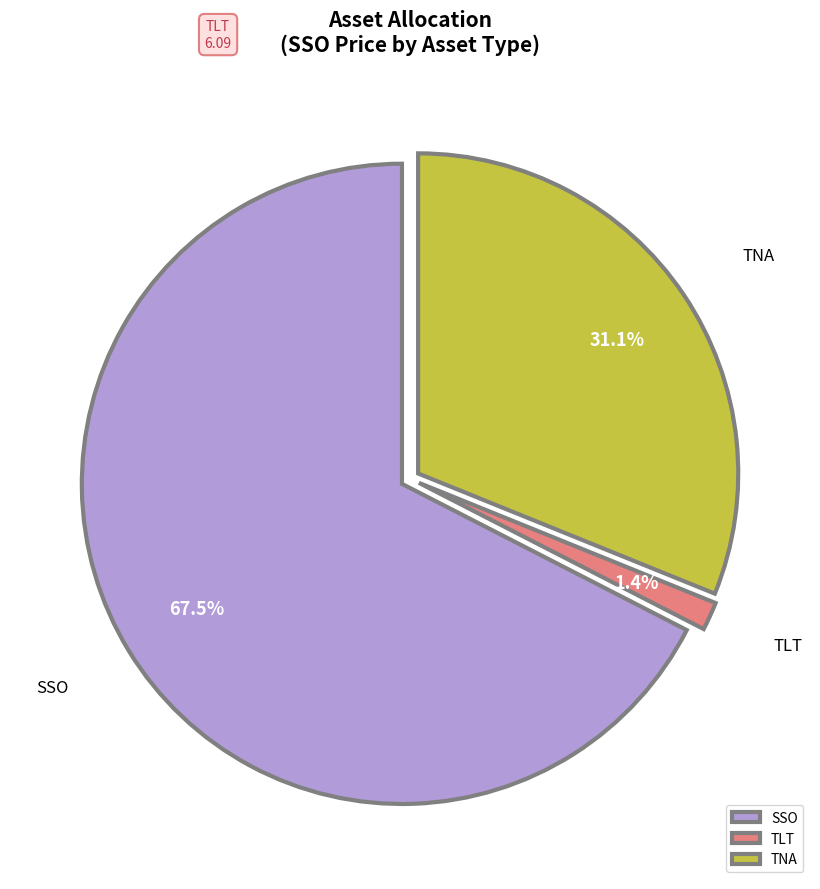

Which category accounts for the majority?

SSO